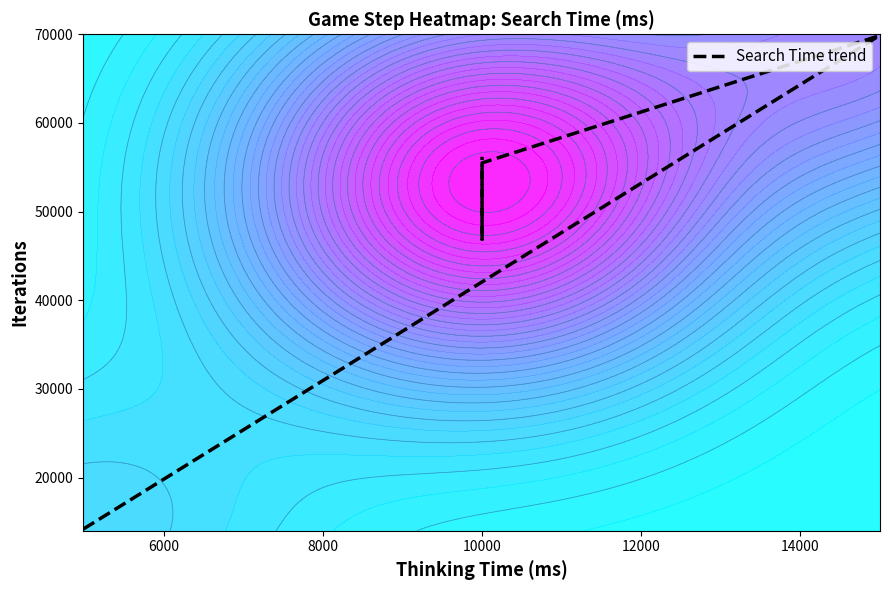

What is the smallest value displayed?

14188